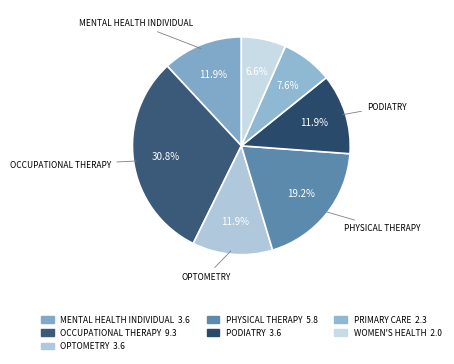

How many segments does this pie chart have?

7